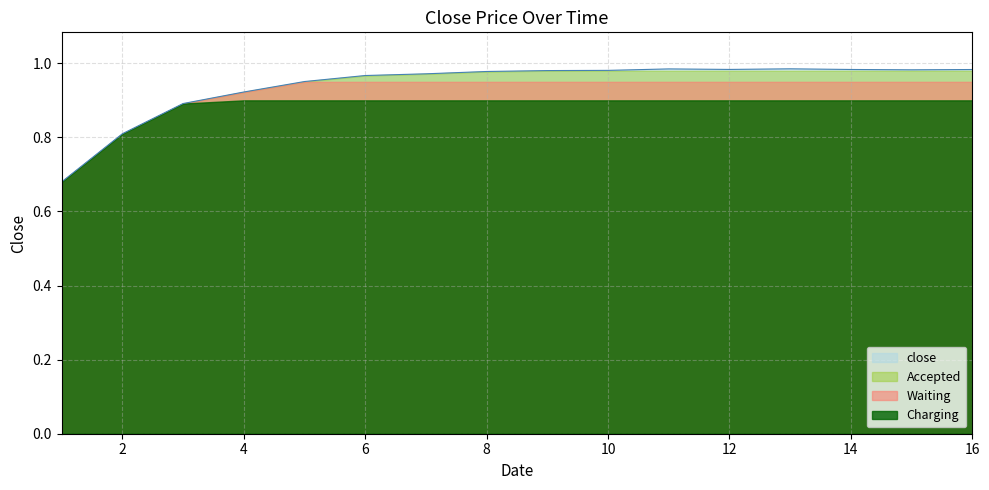

Reading right to left, what are all the values shown in this chart?

16=1.0	15=1.0	14=1.0	13=1.0	12=1.0	11=1.0	10=1.0	9=1.0	8=1.0	7=1.0	6=1.0	5=1.0	4=0.9	3=0.9	2=0.8	1=0.7